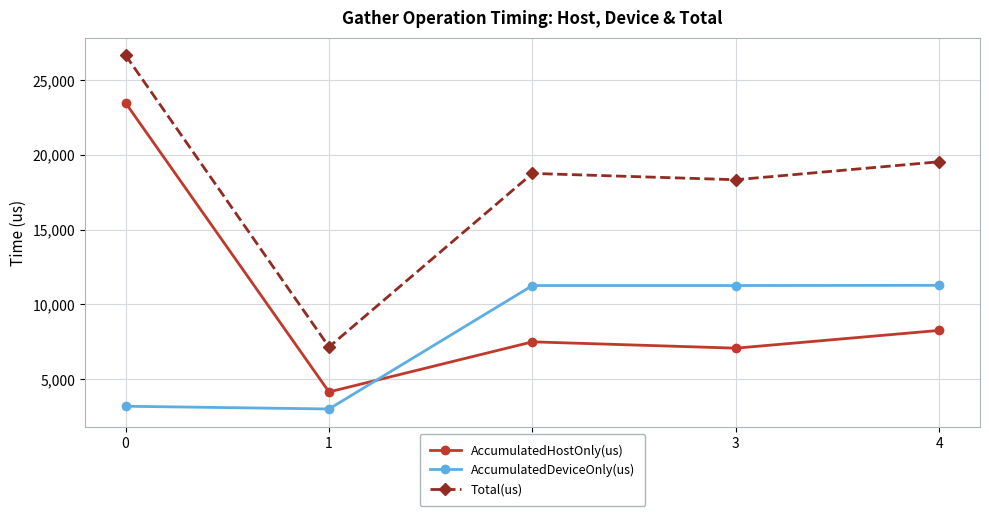

After their last crossing, which series has the higher values: AccumulatedHostOnly(us) or AccumulatedDeviceOnly(us)?

AccumulatedDeviceOnly(us)